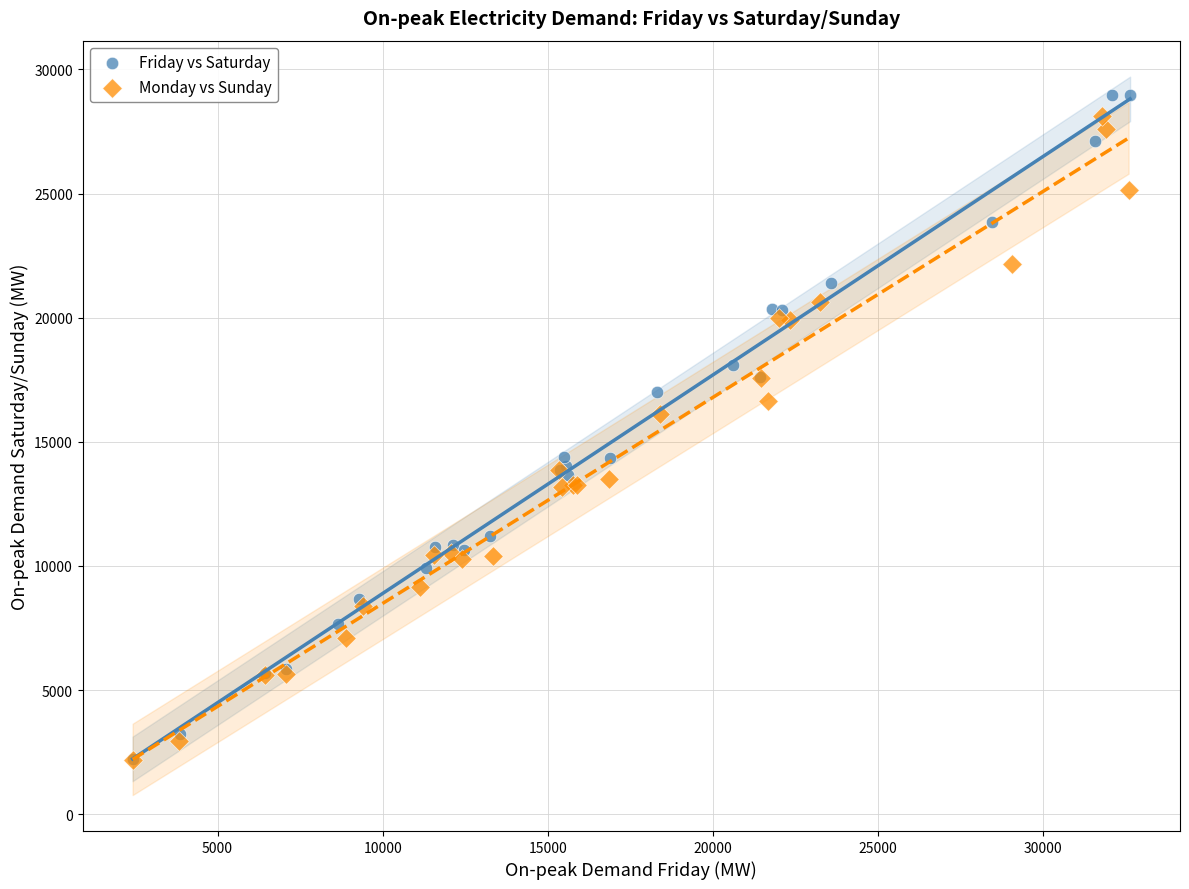

Which series has the widest spread of Y values?

Friday vs Saturday